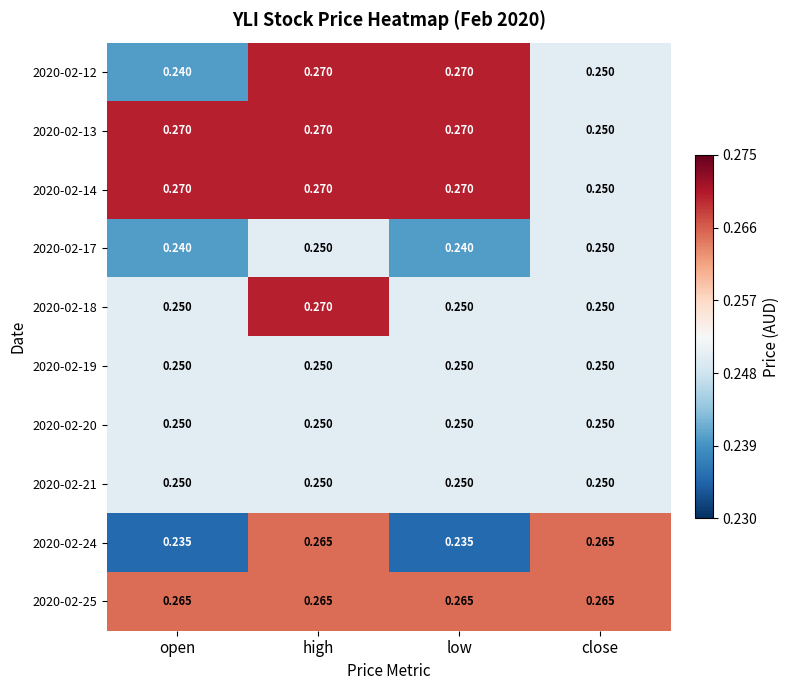

Is the value of 2020-02-18 at low greater than the value of 2020-02-17 at open?

Yes